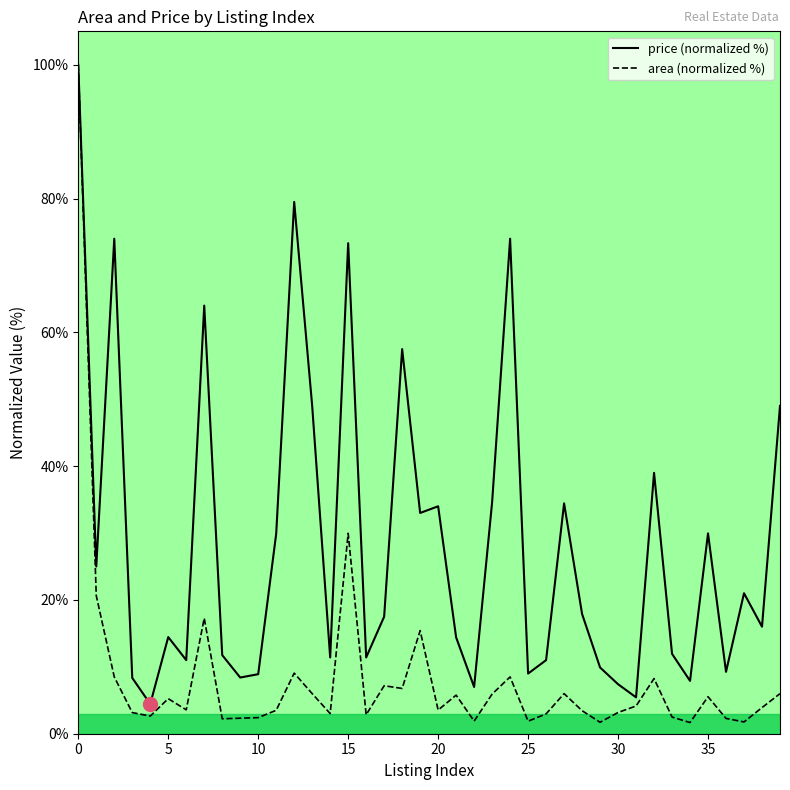

What is the lowest value of the area (normalized %) series?

1.7